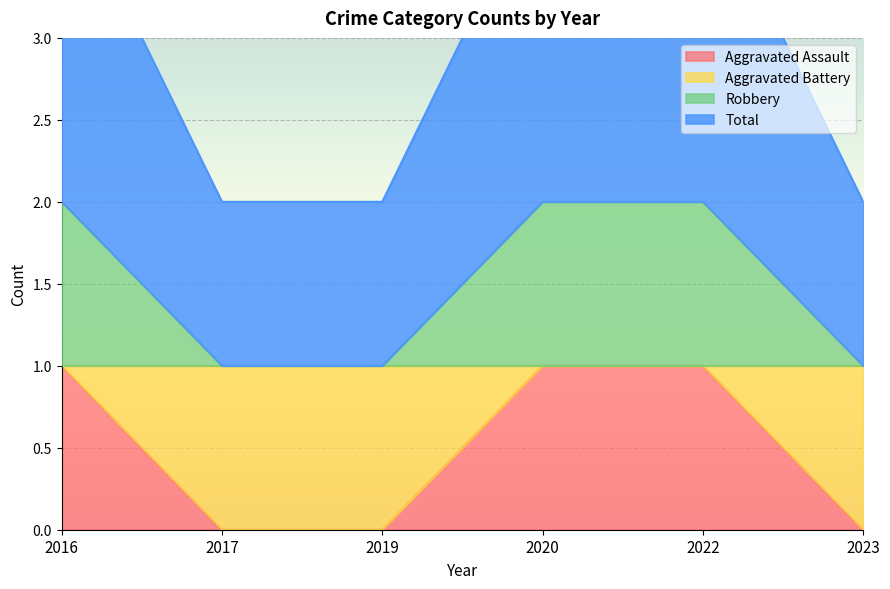

Rank the series by their maximum value, from lowest to highest.

Aggravated Assault, Aggravated Battery, Robbery